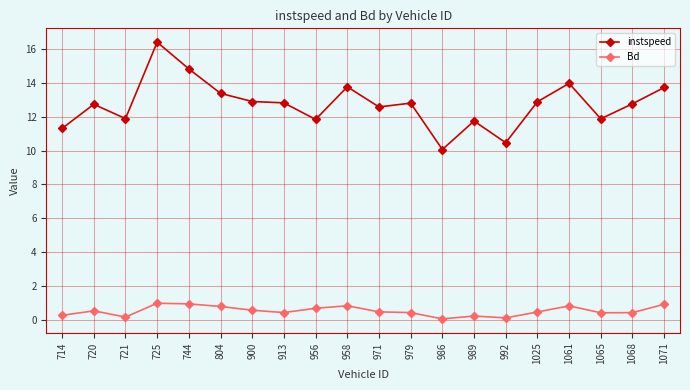

What is the lowest value of the instspeed series?

10.1